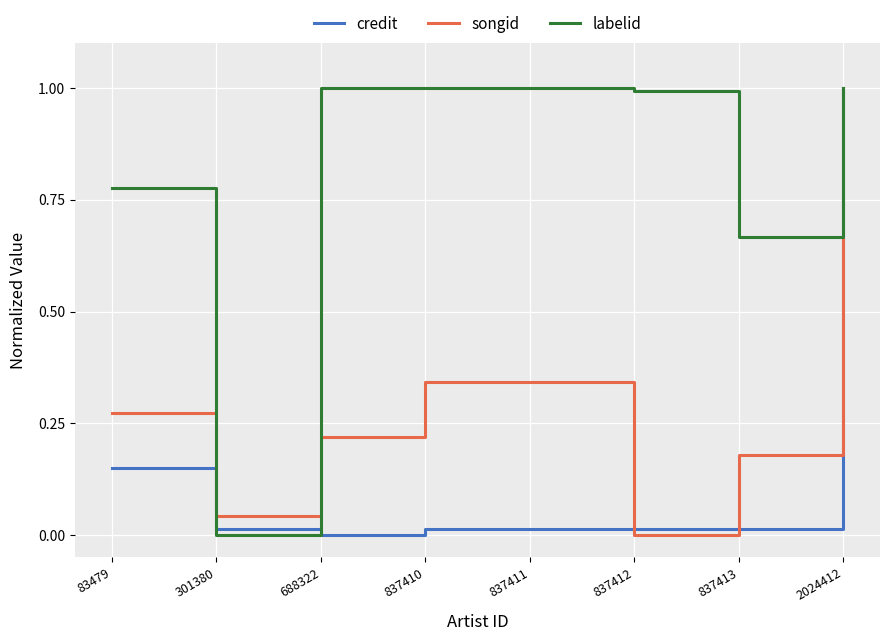

At 83479, list the series in order from largest to smallest.

labelid, songid, credit